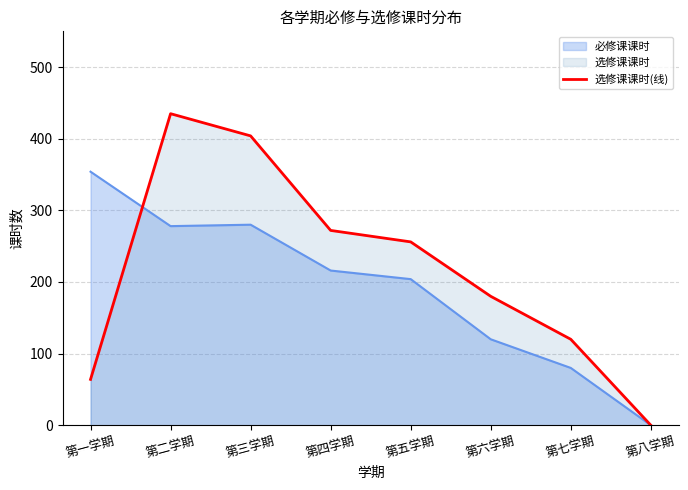

At which category does the data reach its first local peak?

第二学期